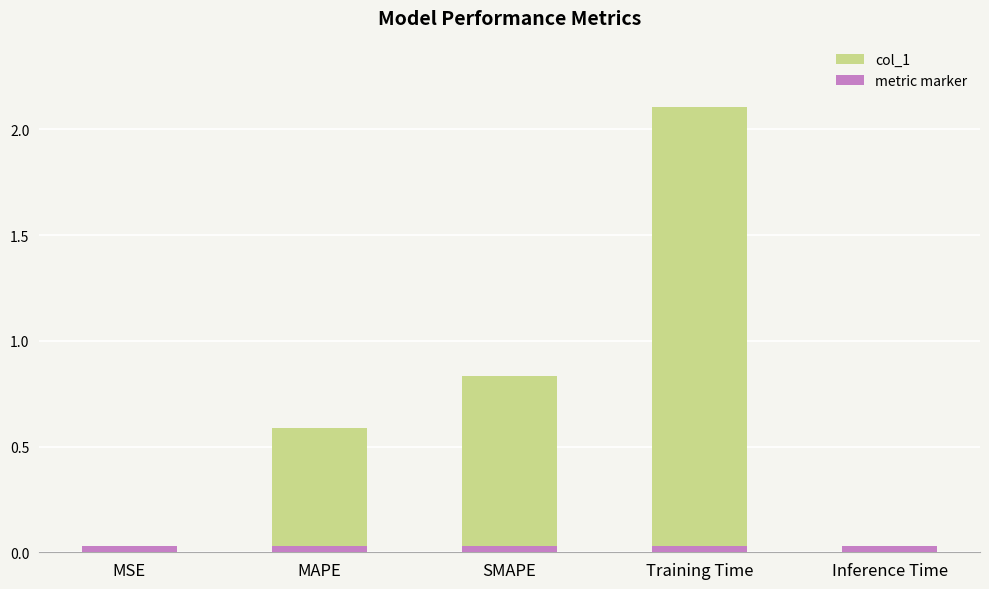

Reading left to right, what are all the values shown in this chart?

col_1: 0.0	0.6	0.8	2.1	0.0
metric marker: 0.0	0.0	0.0	0.0	0.0